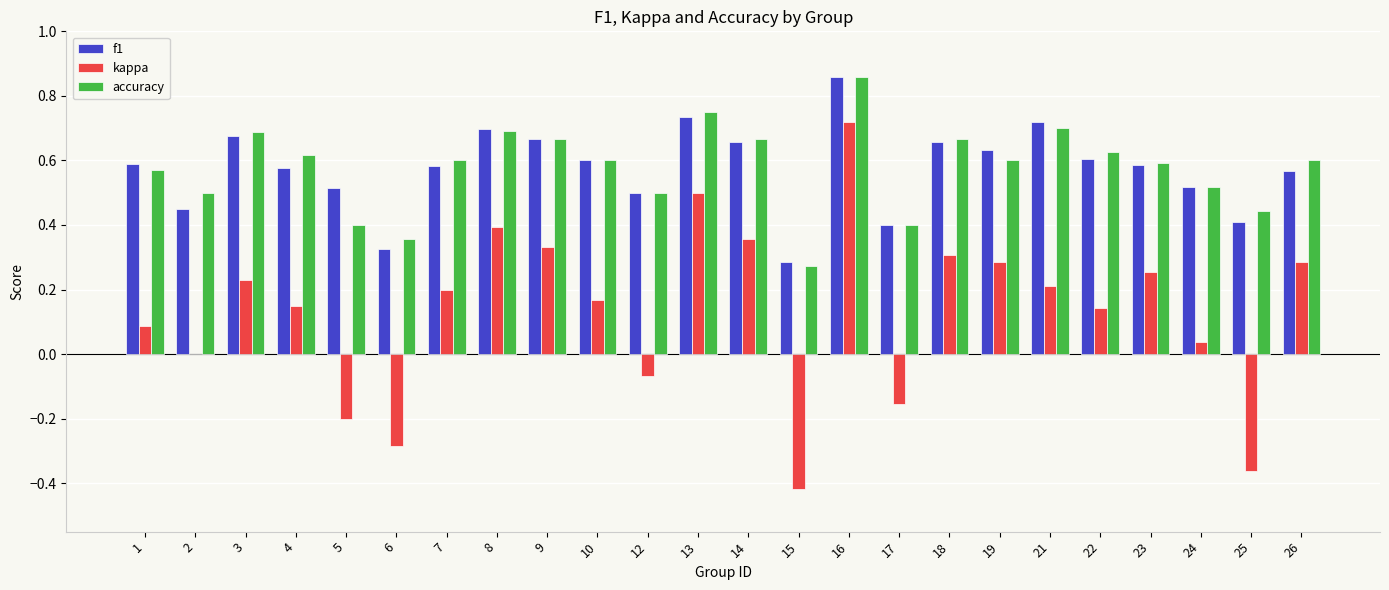

Between 18 and 24, which series saw the biggest shift?

kappa